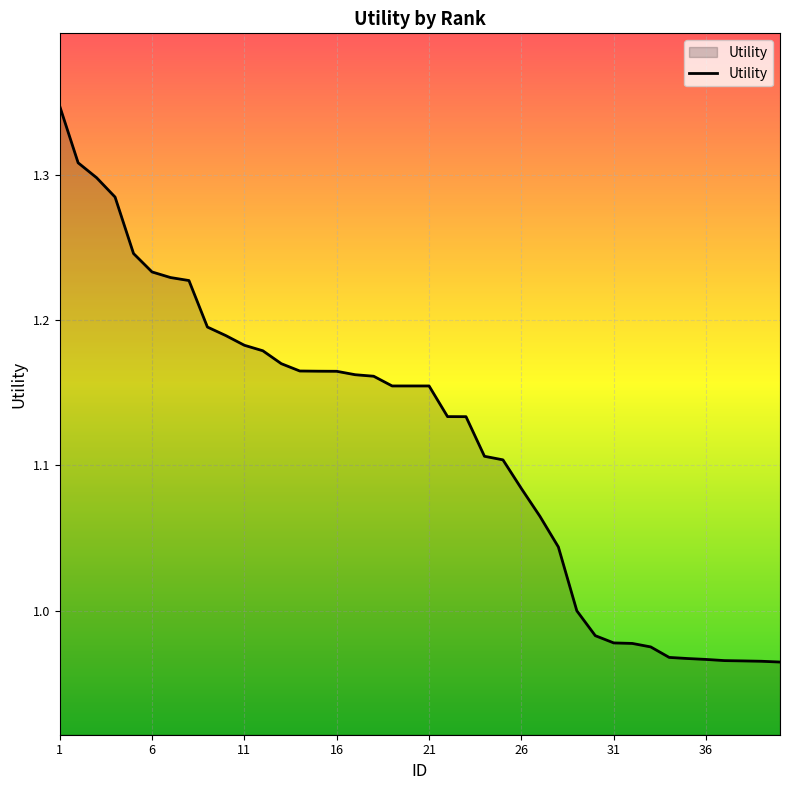

What is the difference between the maximum and minimum values?

0.4